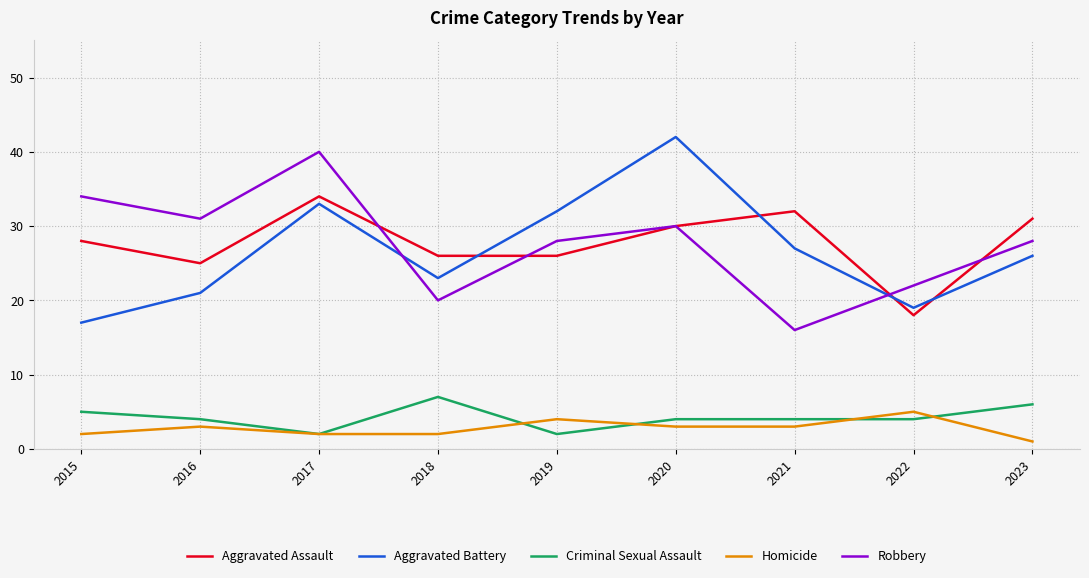

What are all the series names shown in the legend?

Aggravated Assault, Aggravated Battery, Criminal Sexual Assault, Homicide, Robbery